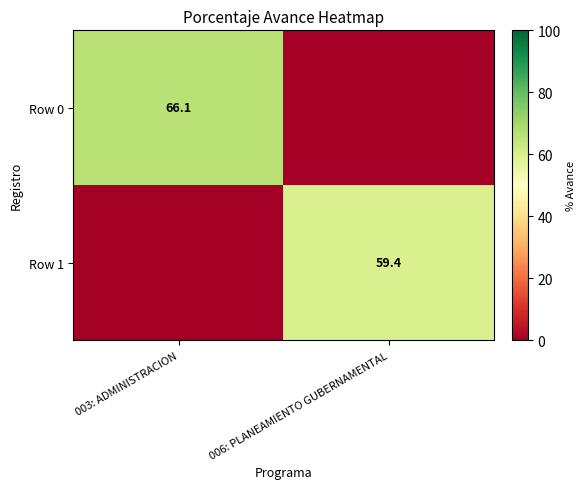

At which category does the chart reach its peak across all series?

003: ADMINISTRACION